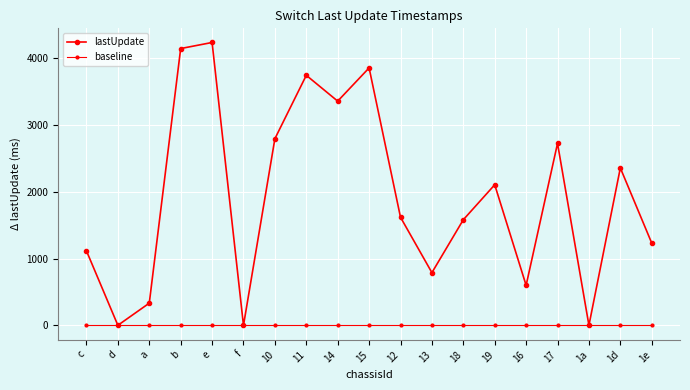

How many lines are shown in the chart?

2